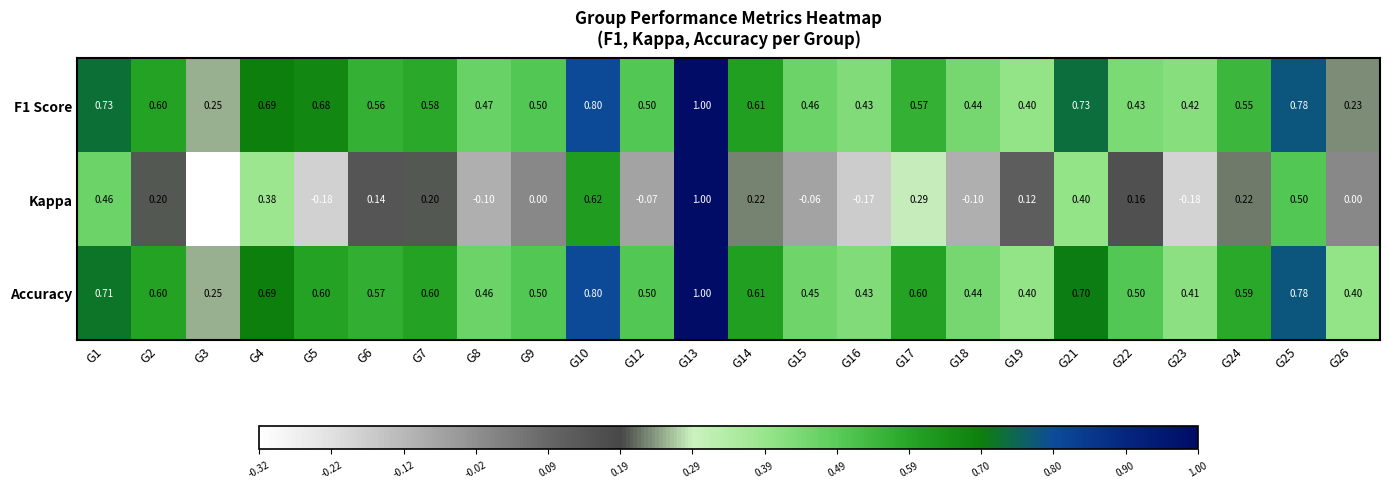

Is the value of F1 Score at G2 greater than the value of Accuracy at G4?

No